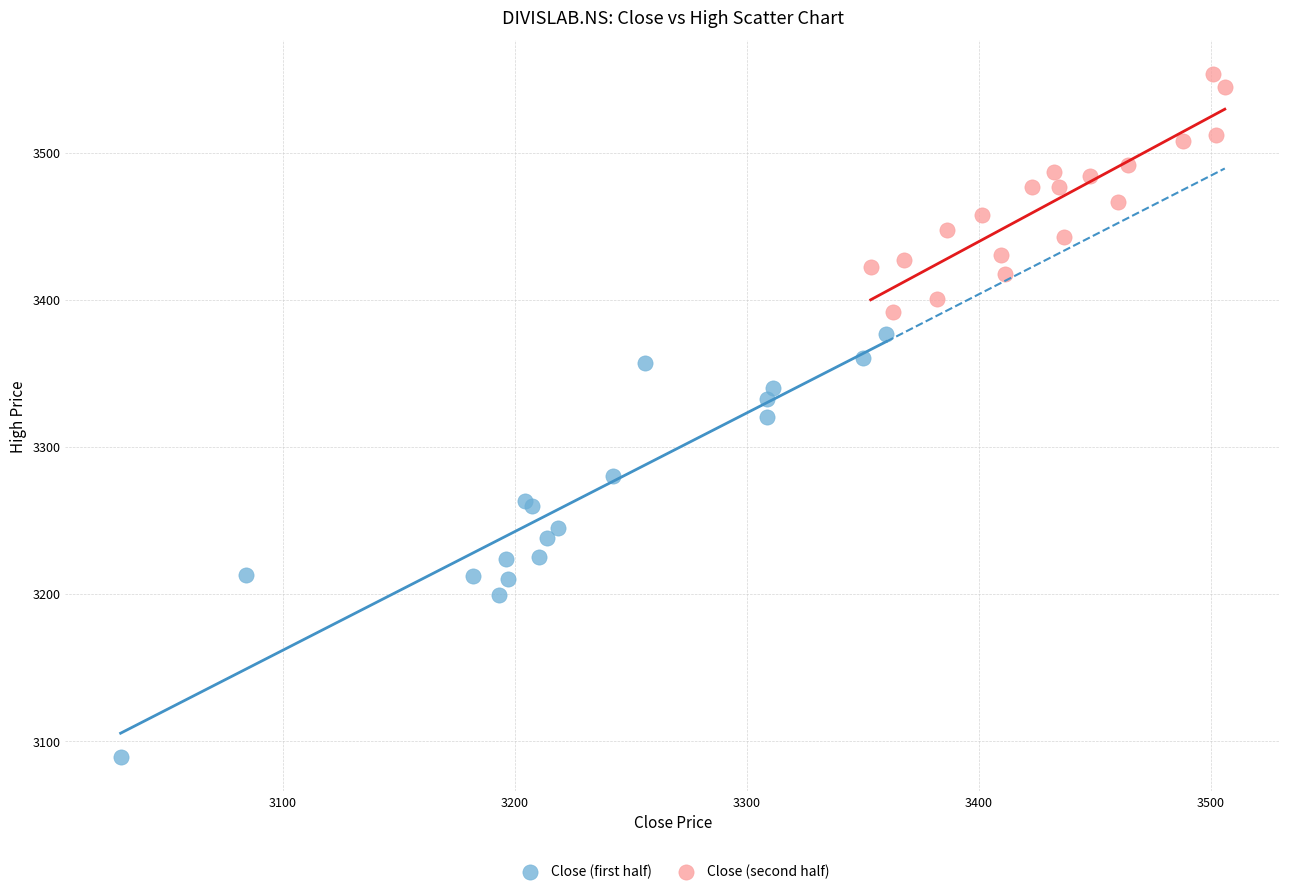

What are all the series names shown in the legend?

Close (first half), Close (second half)